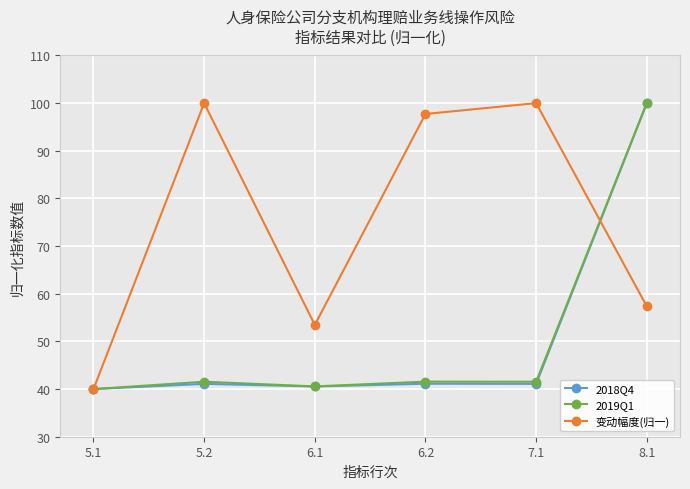

What is the label of the 3rd point from the right?

6.2